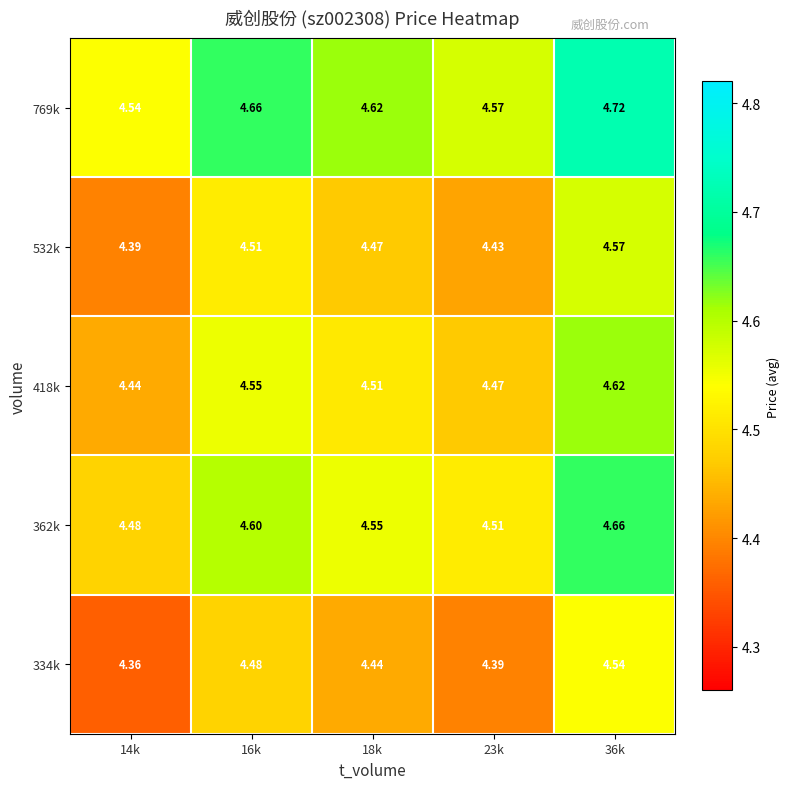

Is the value of 334k at 16k greater than the value of 532k at 23k?

Yes